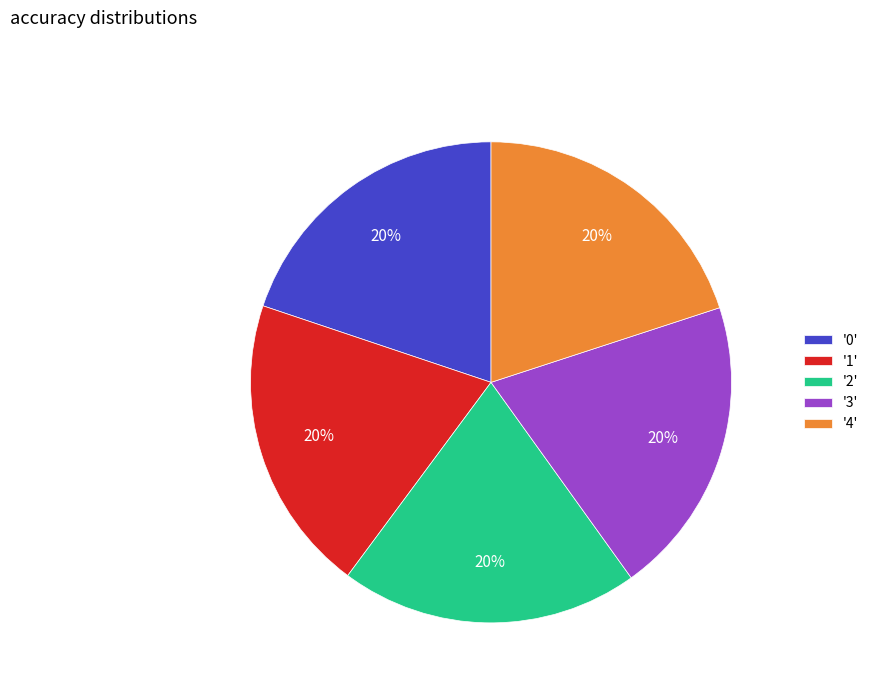

How many slices are in this pie chart?

5